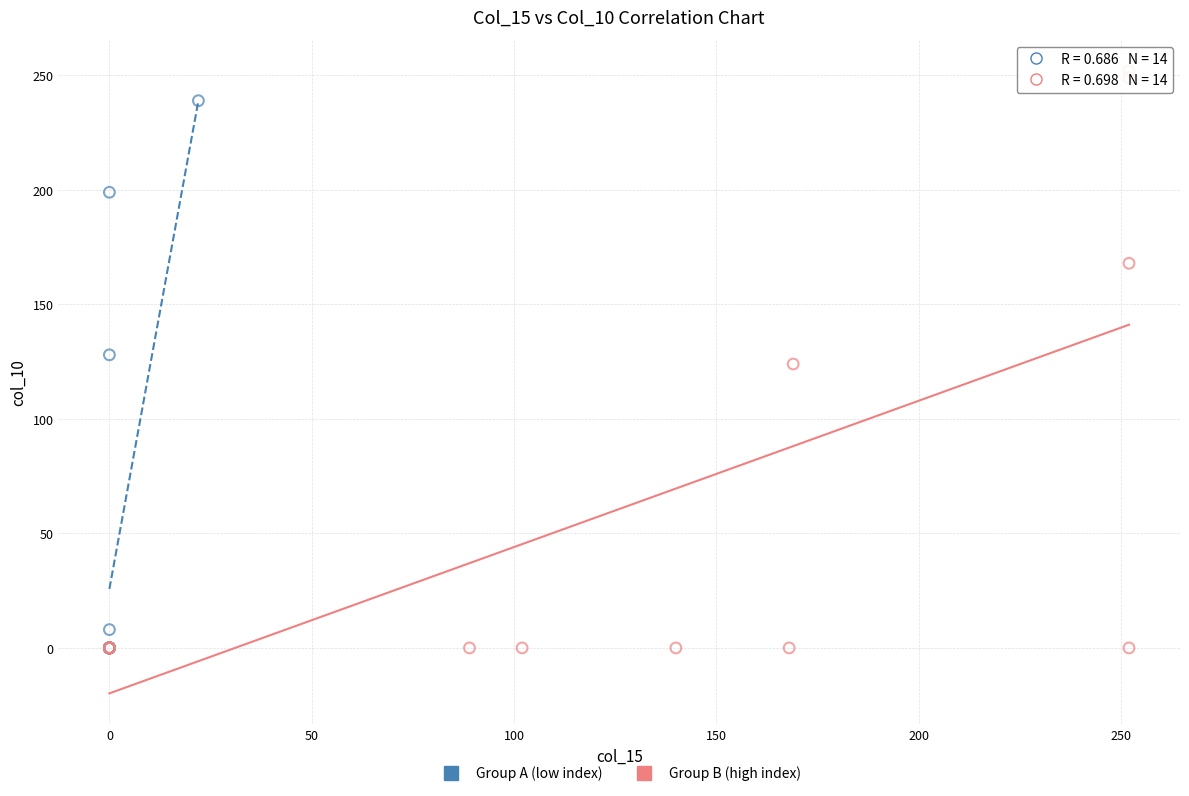

Which series contains the highest Y value?

Group B (high index)